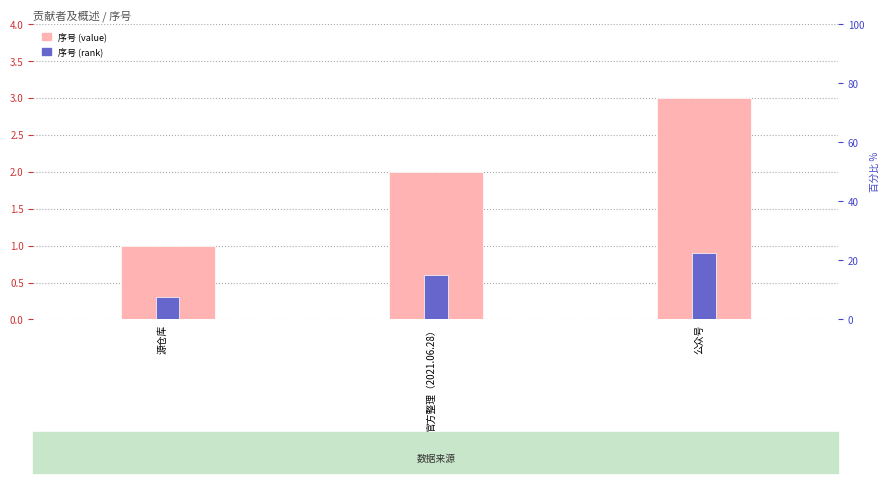

True or false: 序号 has a value of 3.0 at 公众号.

True